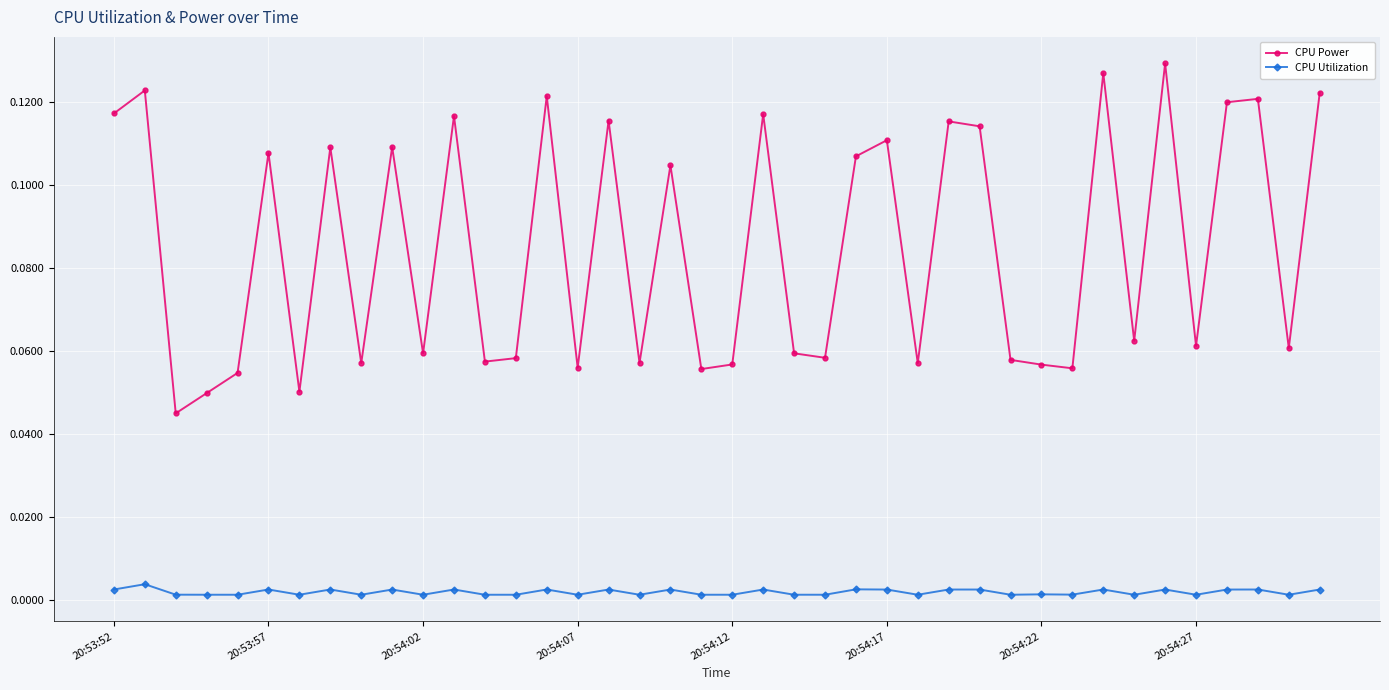

Rank the series by their average value, from lowest to highest.

CPU Utilization, CPU Power